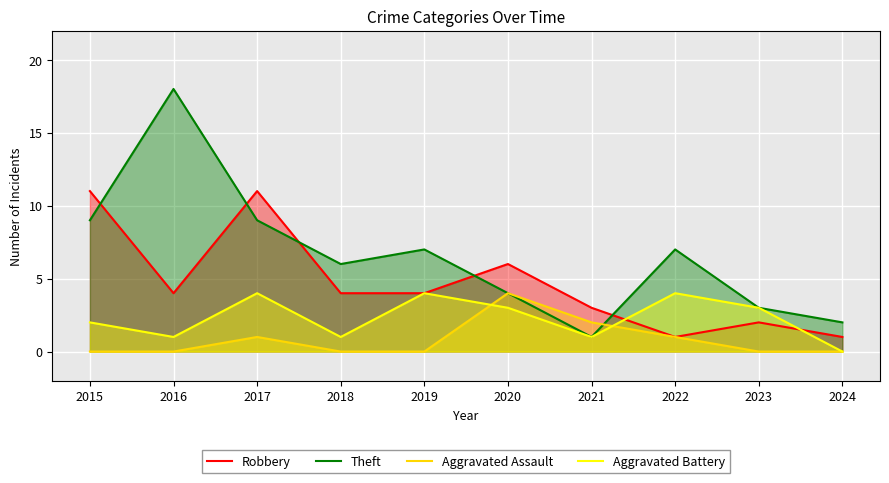

At how many categories does at least one series exceed 8?

3